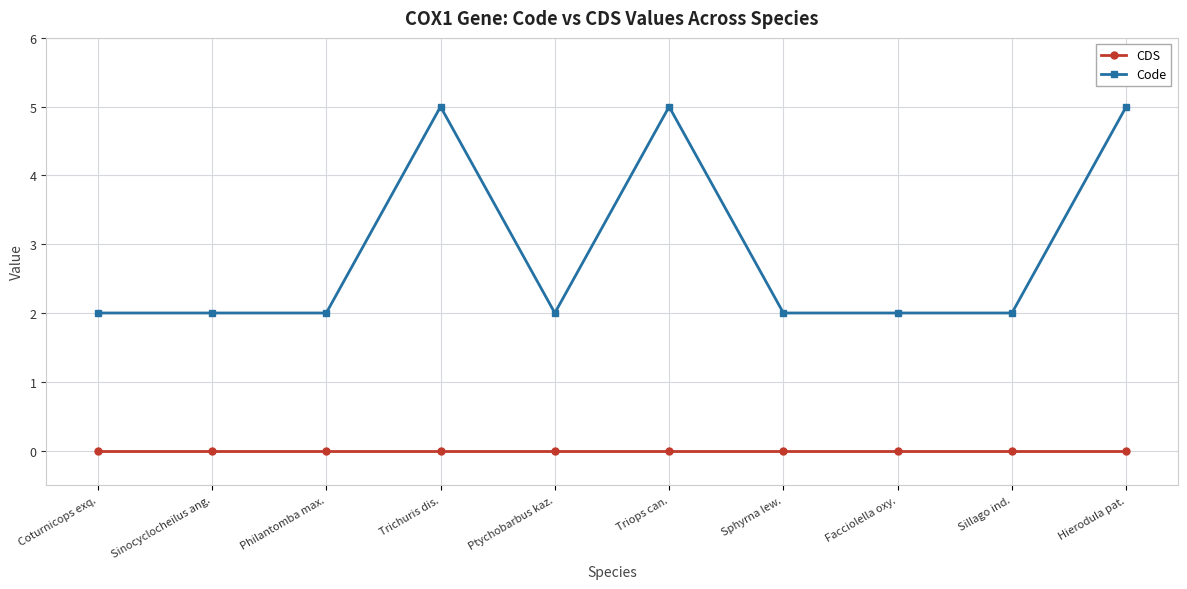

What is the greatest value displayed?

5